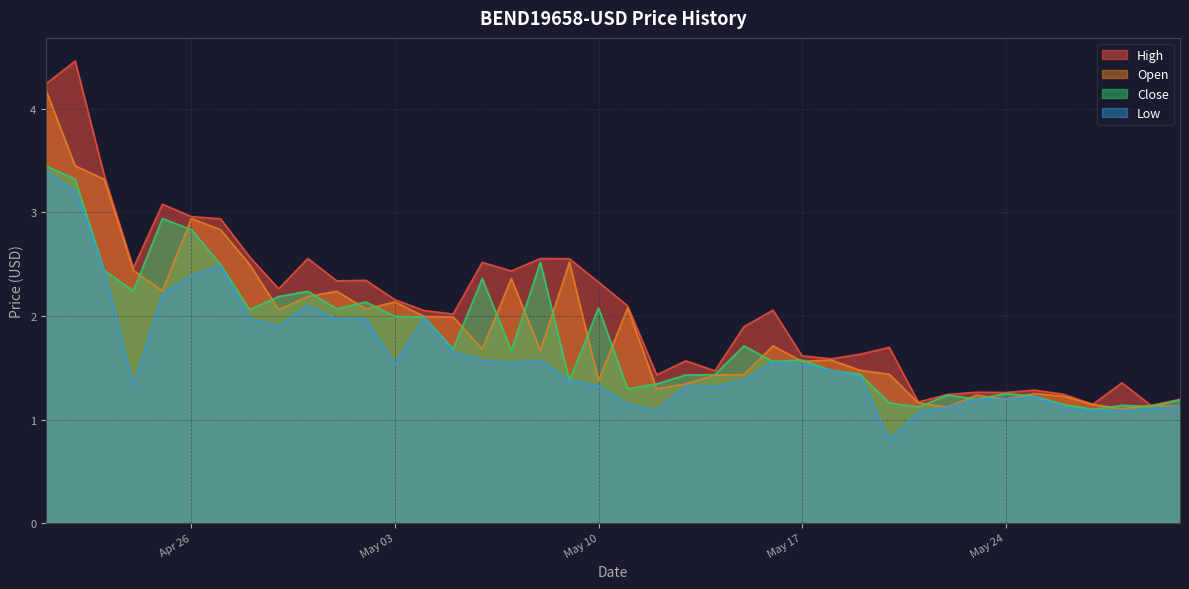

At how many categories does at least one series exceed 2?

22